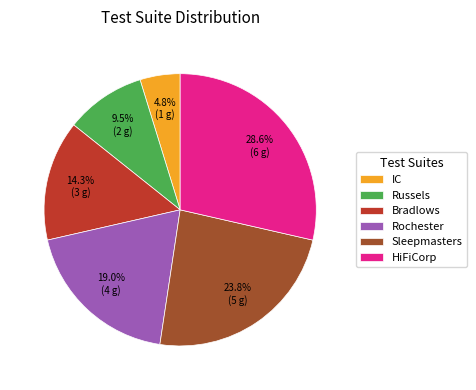

What percentage is the Rochester slice, to the nearest percent?

19%